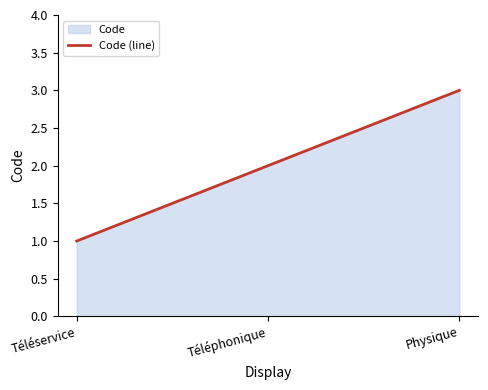

What is the maximum value shown in the chart?

3